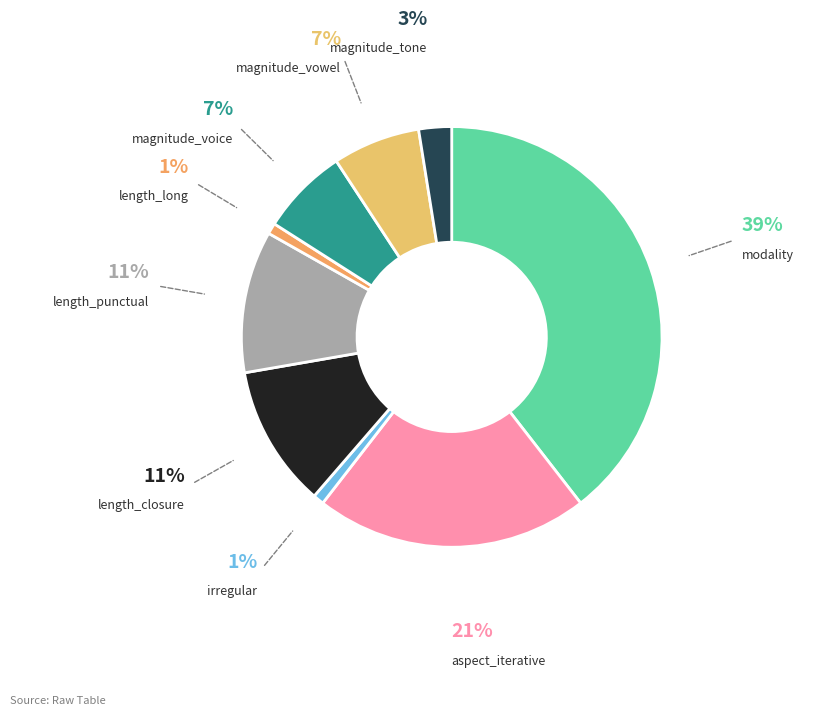

Count the number of slices in the pie.

9